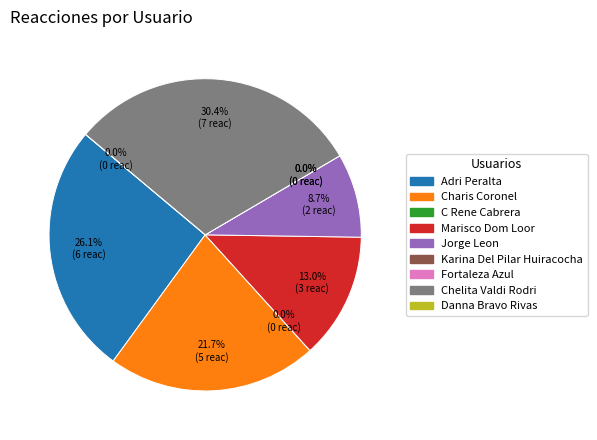

How many segments does this pie chart have?

9